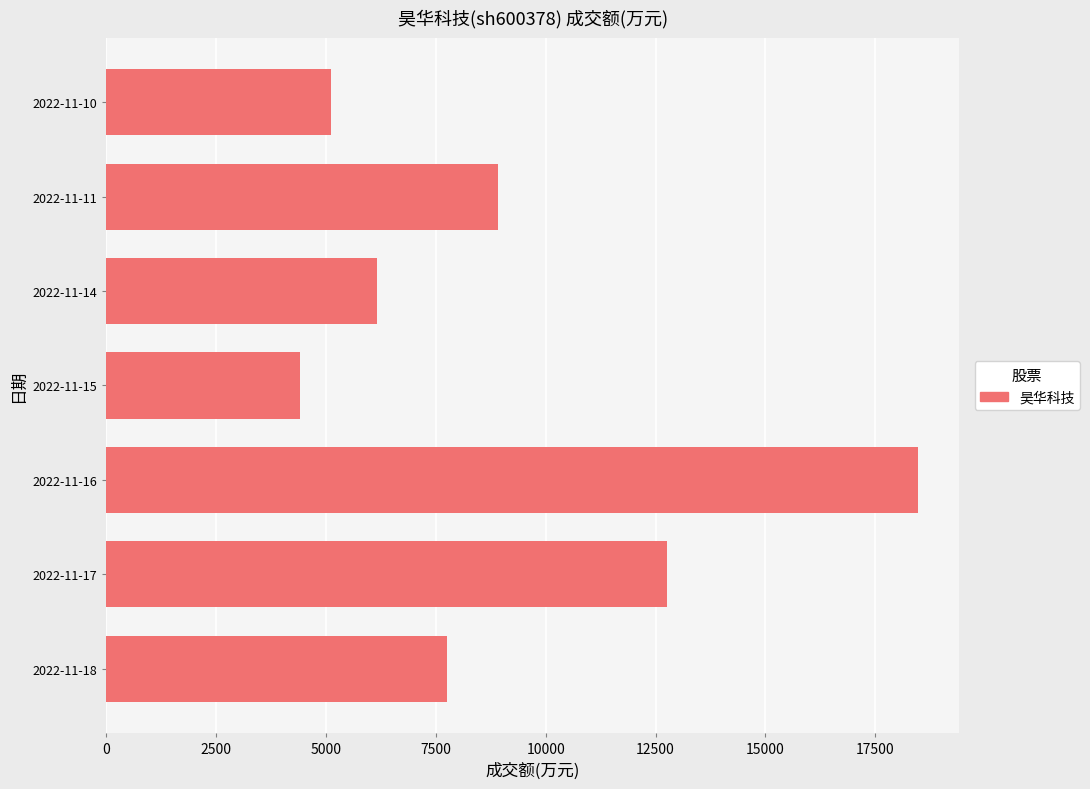

Reading top to bottom, what are all the values shown in this chart?

5122	8906	6156	4407	18484	12755	7757